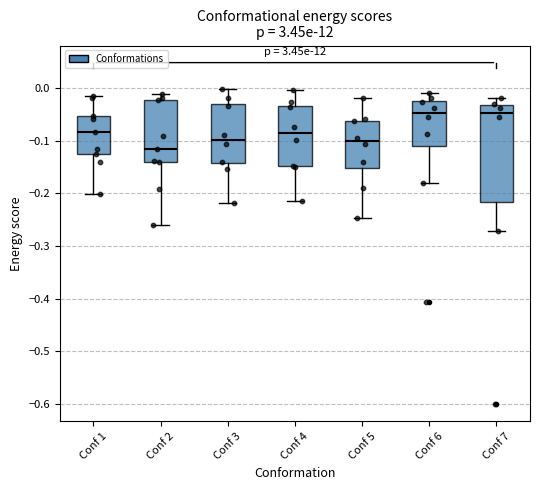

Reading left to right, read every box against the y-axis: the position of its median line, the range the box covers, and the ends of its whiskers. The values are not printed on the chart, so give them approximately, as read against the axis.

Conf 1: median -0.08, box -0.13 to -0.05, whiskers -0.20 to -0.02
Conf 2: median -0.12, box -0.14 to -0.02, whiskers -0.26 to -0.01
Conf 3: median -0.10, box -0.14 to -0.03, whiskers -0.22 to 0.00
Conf 4: median -0.09, box -0.15 to -0.03, whiskers -0.22 to 0.00
Conf 5: median -0.10, box -0.15 to -0.06, whiskers -0.25 to -0.02
Conf 6: median -0.05, box -0.11 to -0.02, whiskers -0.18 to -0.01
Conf 7: median -0.05, box -0.22 to -0.03, whiskers -0.27 to -0.02